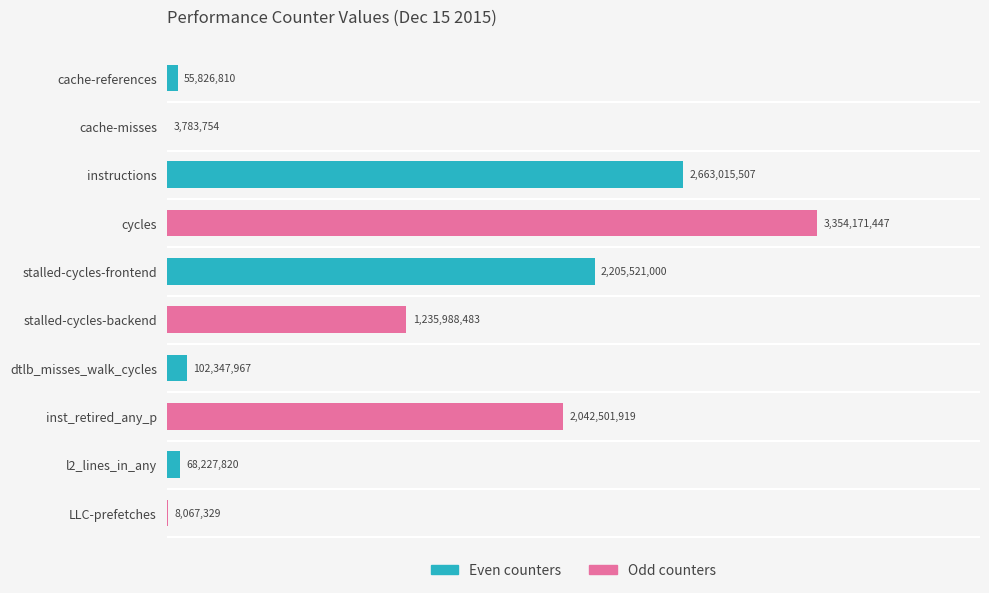

What is the difference between the highest and lowest values at 0.0?

52043056